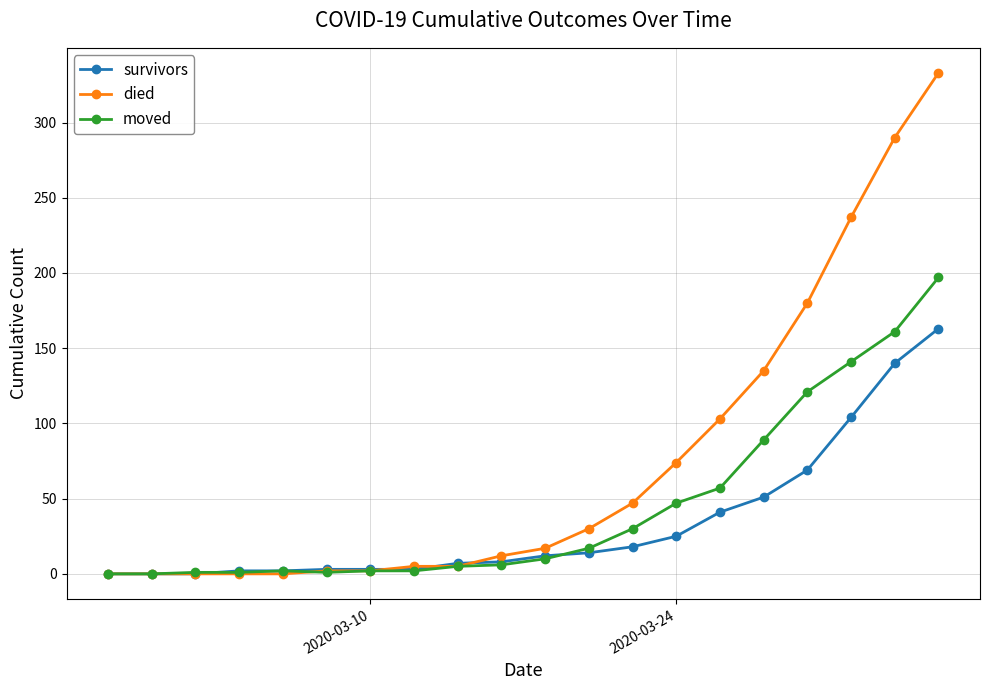

Which series has the largest total across all categories?

died